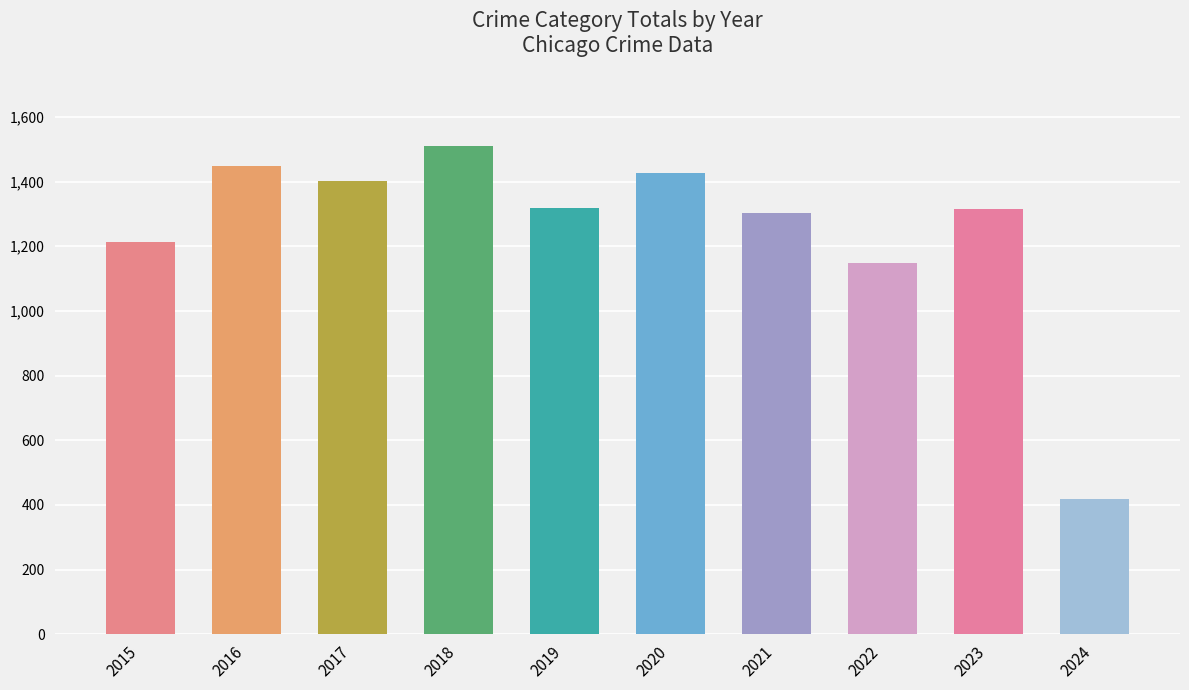

The value at 2015 is 709. True or false?

False